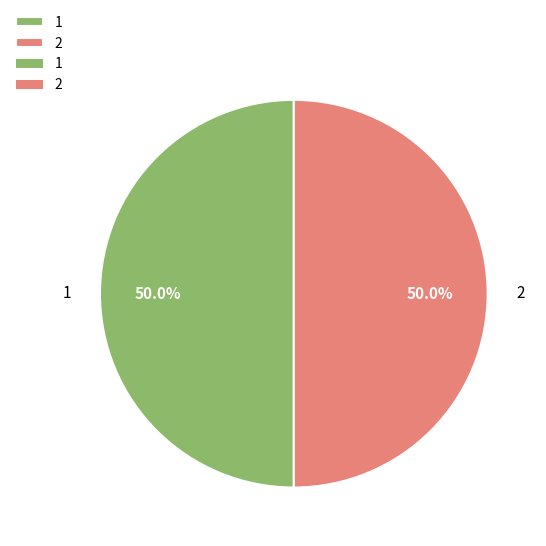

How much of the chart is everything except 1?

50.0%